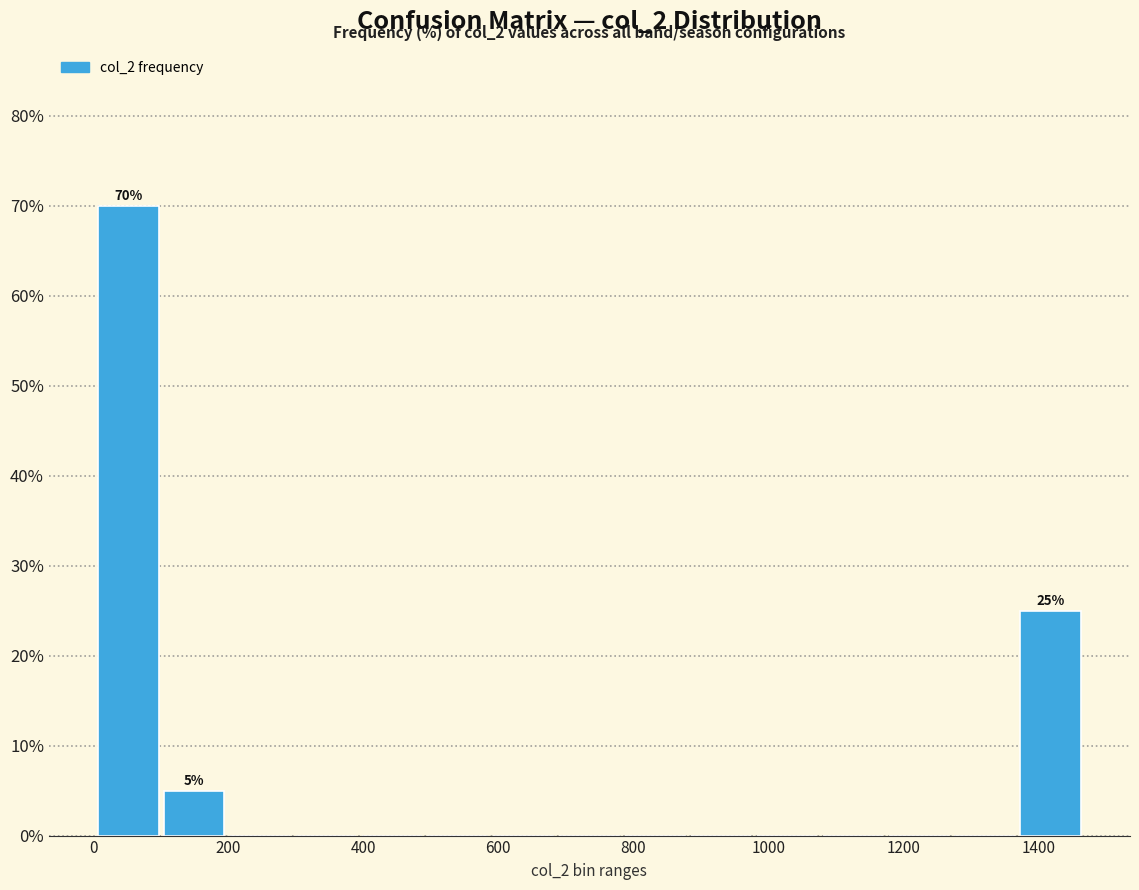

Which range on the x-axis has the tallest bar?

0 to 100